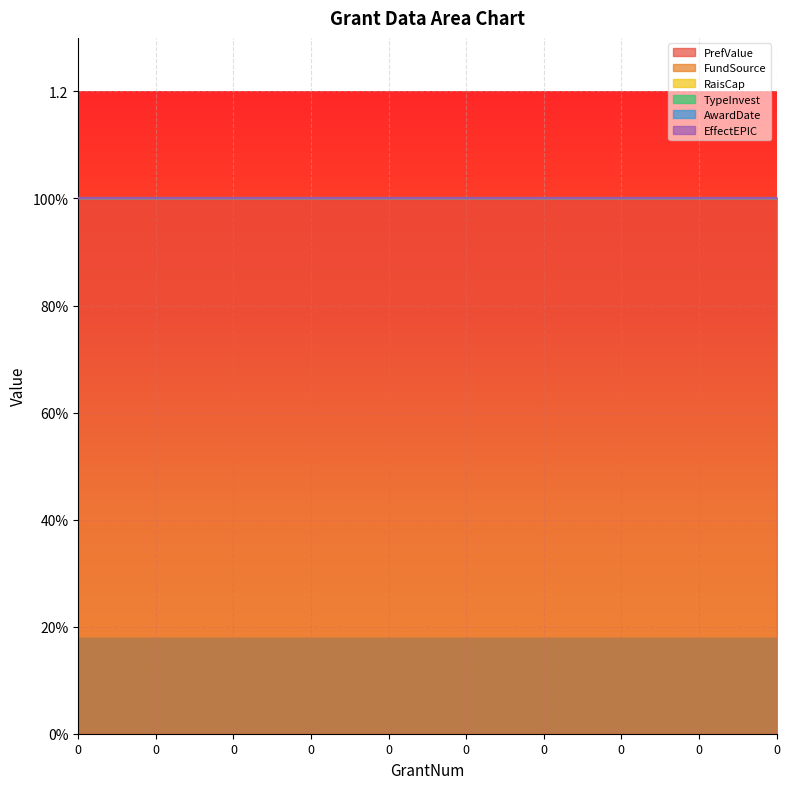

What are all the series names shown in the legend?

PrefValue, FundSource, RaisCap, TypeInvest, AwardDate, EffectEPIC